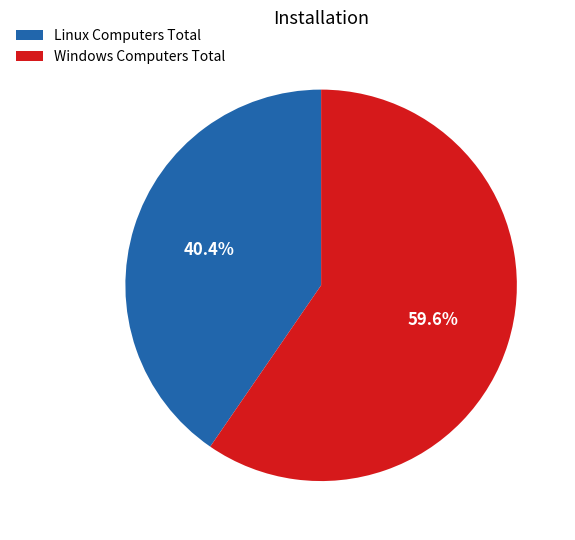

The Linux Computers Total slice represents 40% of the pie. True or false?

True